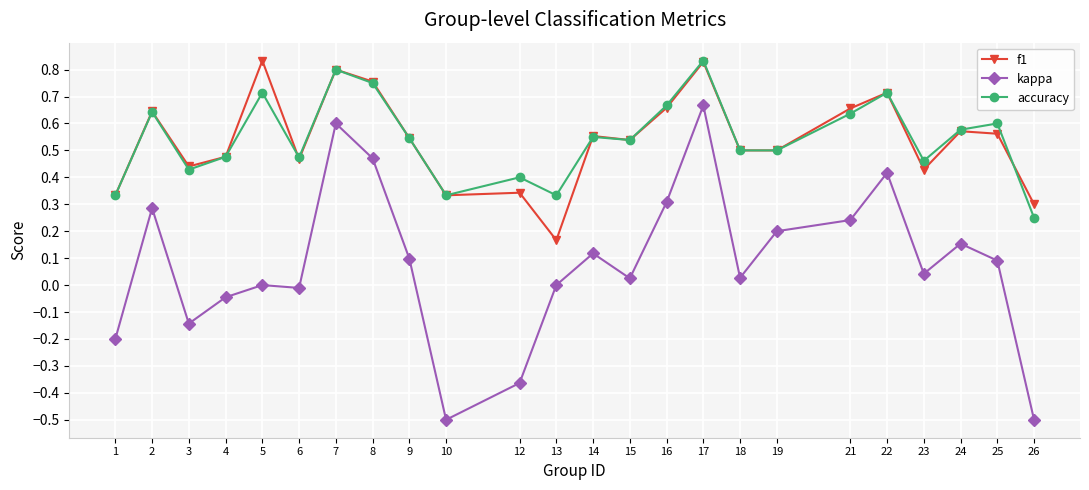

What is the total value across all series at 7?

2.2